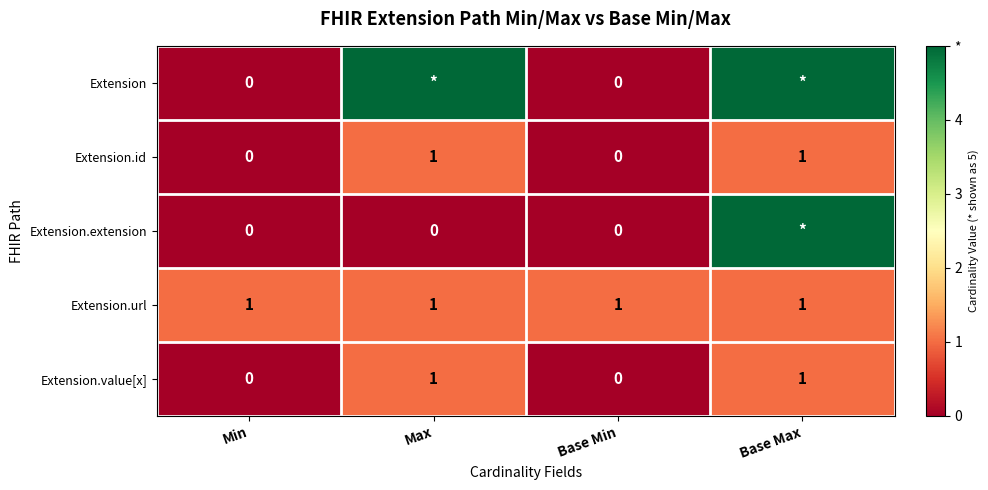

The value of Extension.id at Base Max is 1. True or false?

True